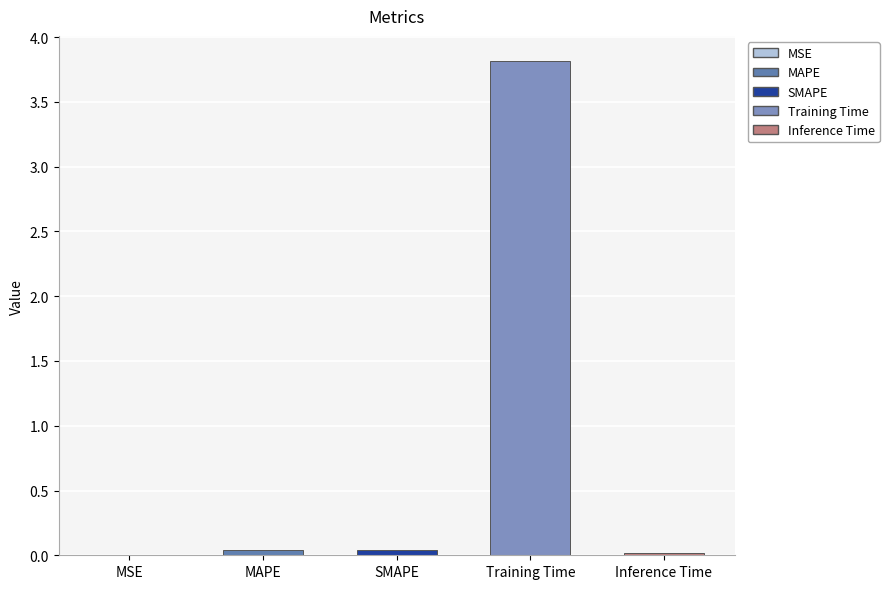

List the labels in order of value, smallest first.

MSE, Inference Time, SMAPE, MAPE, Training Time